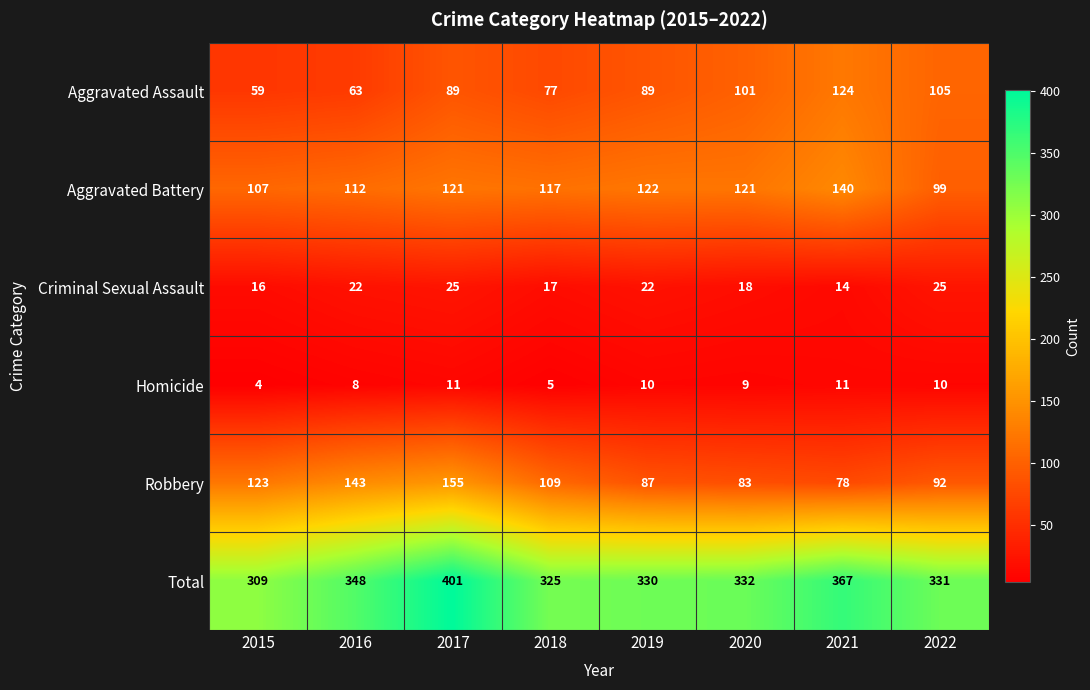

The value of Robbery at 2019 is 116. True or false?

False